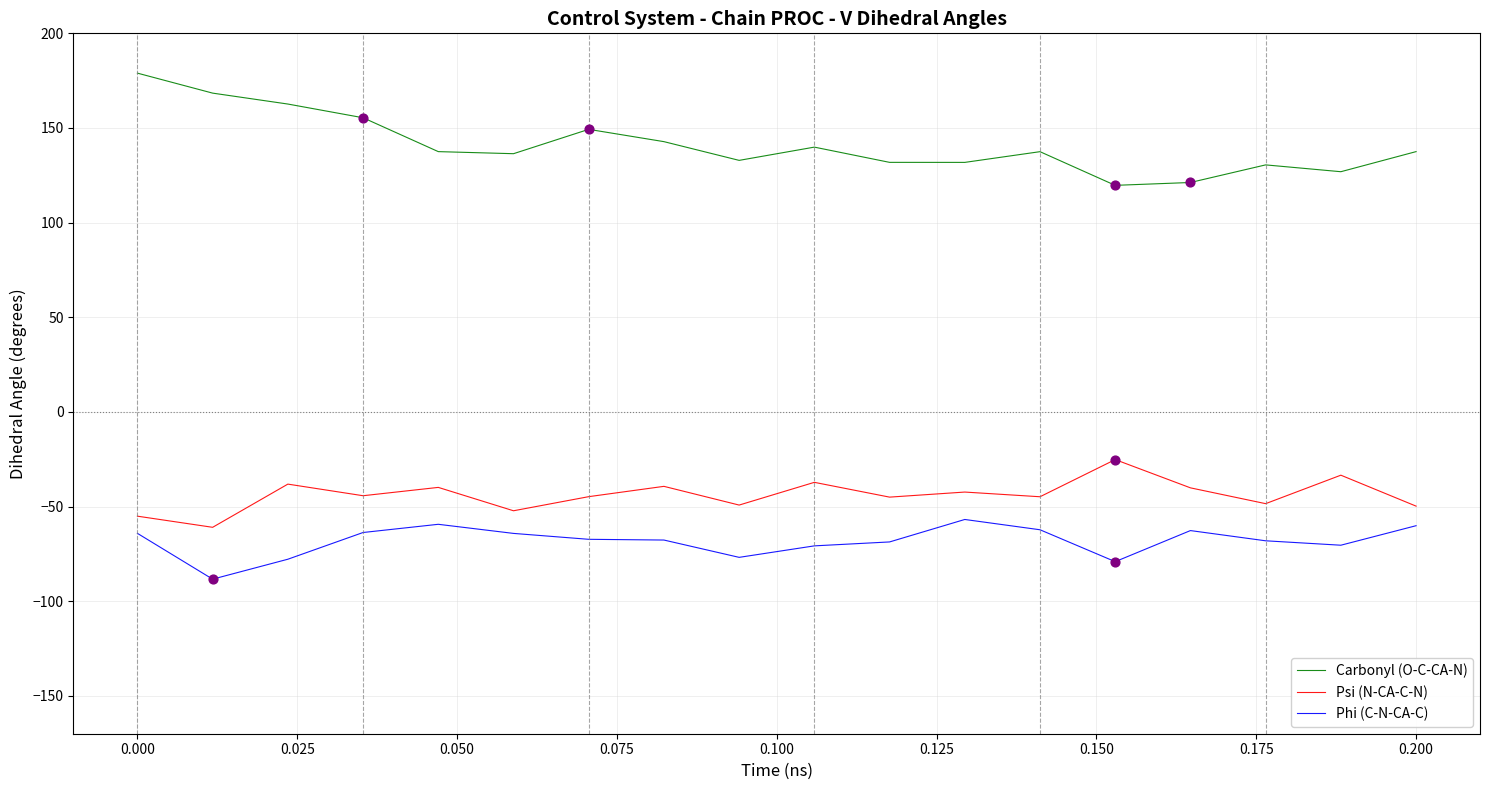

Which series has the largest total across all categories?

Carbonyl (O-C-CA-N)